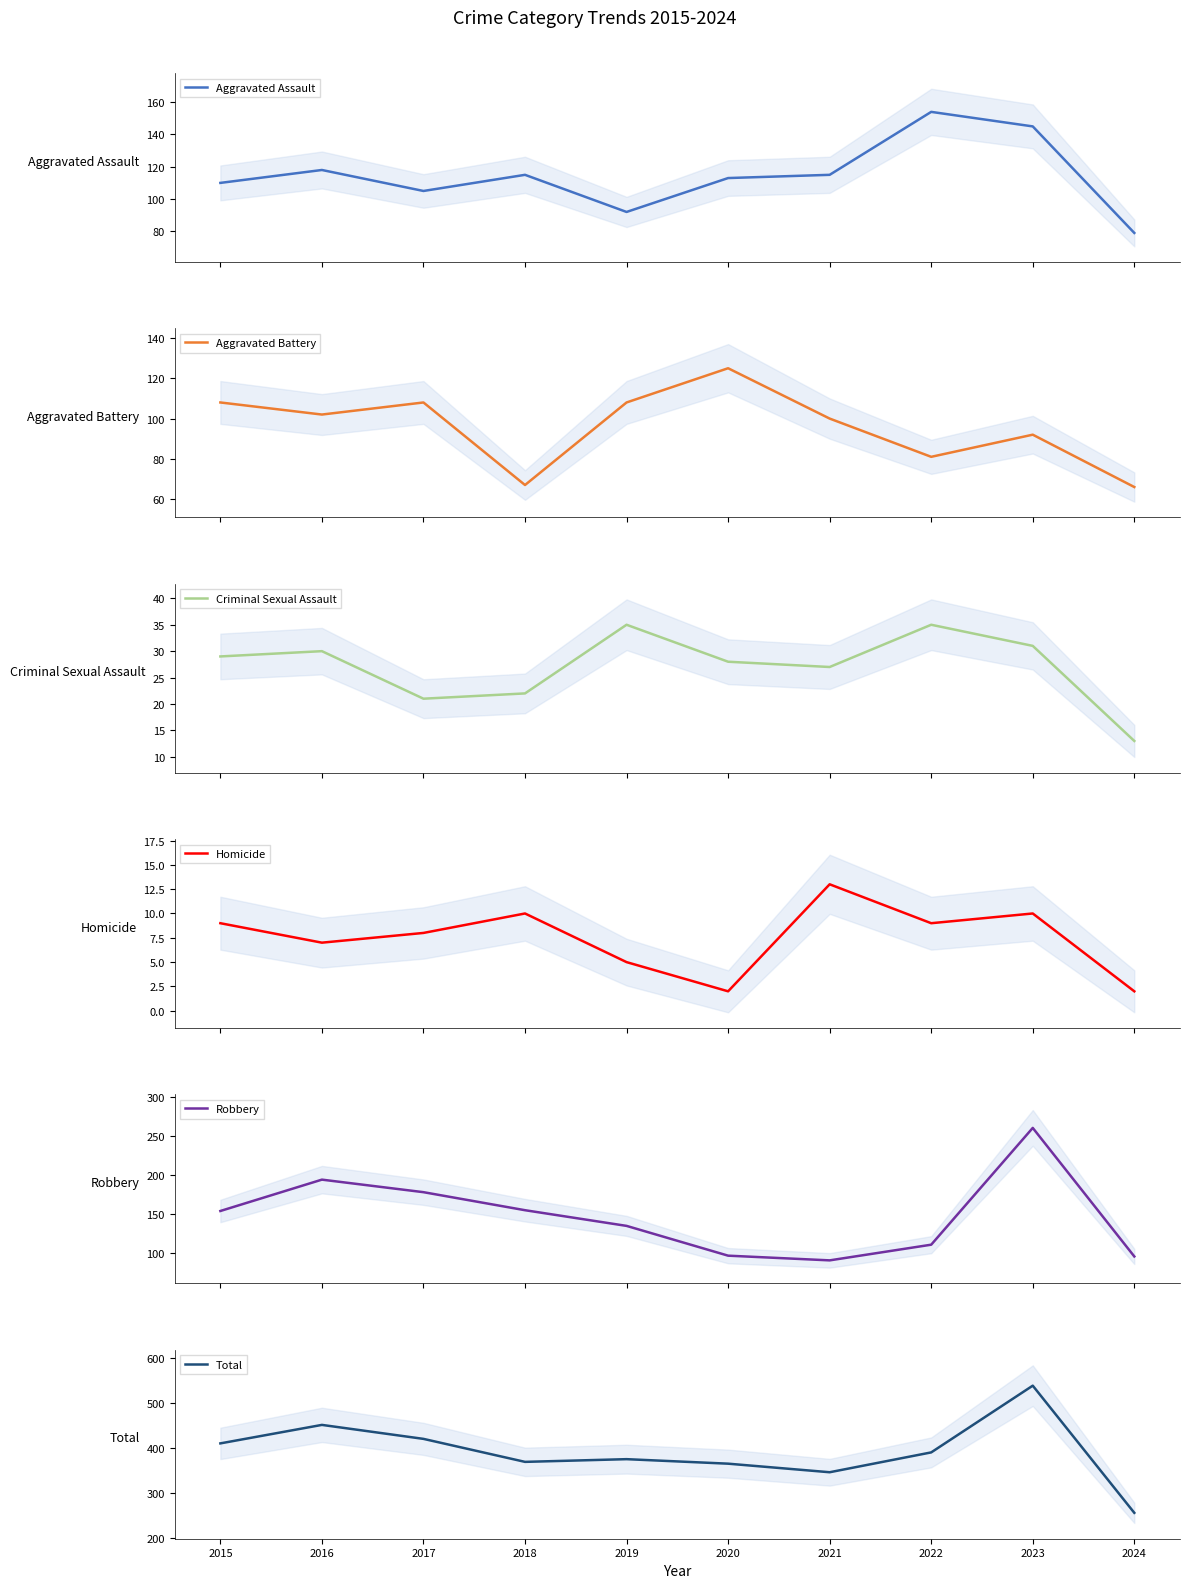

In Robbery, how many points are higher than both neighbors (excluding endpoints)?

2